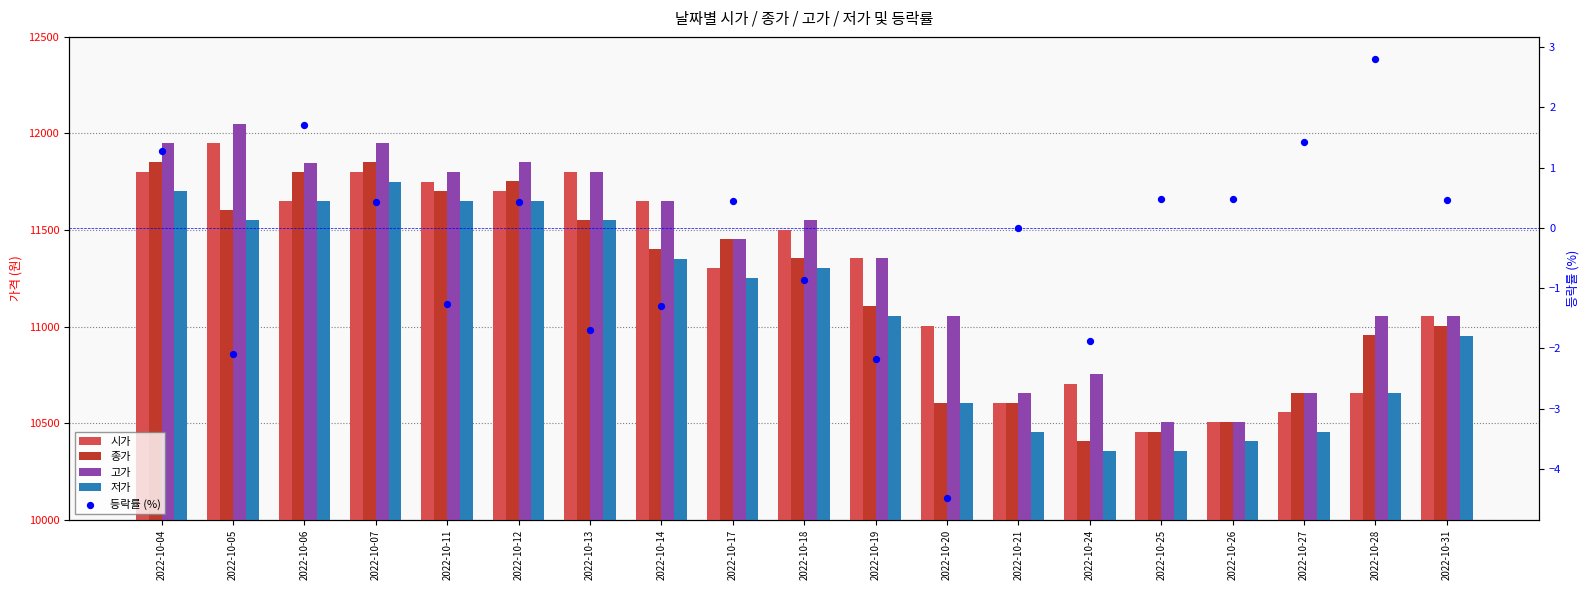

Is the value of 등락률 (%) at 2022-10-06 greater than the value of 종가 at 2022-10-06?

No